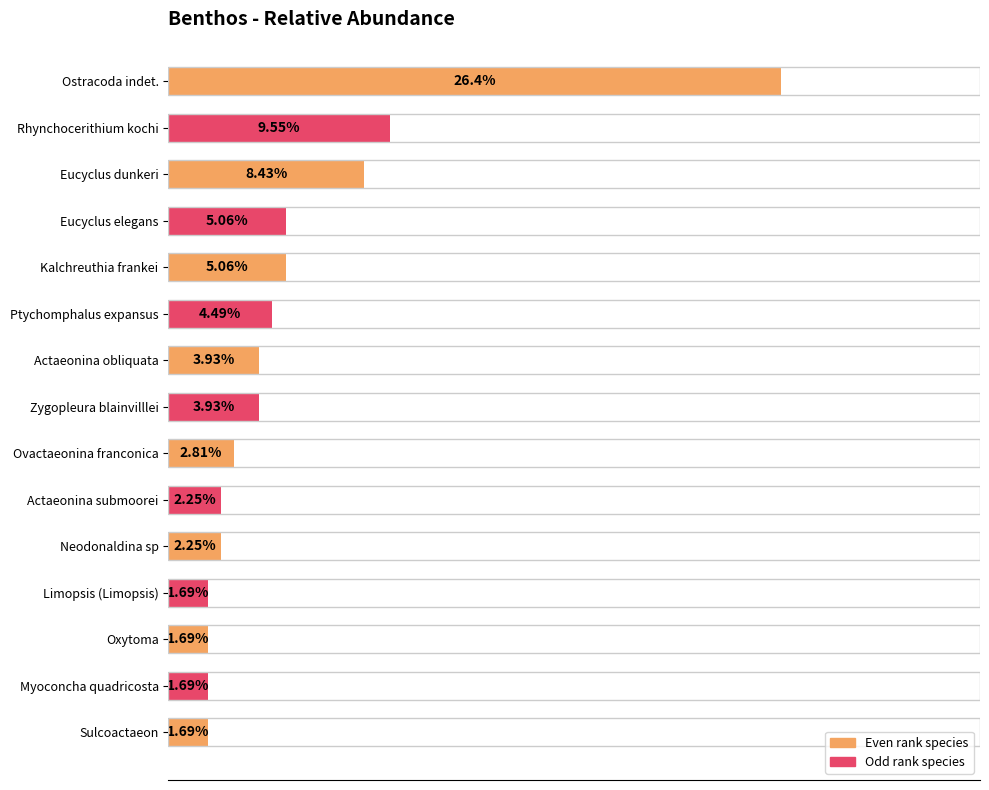

Where is the data nearest to the value 14?

Rhynchocerithium kochi